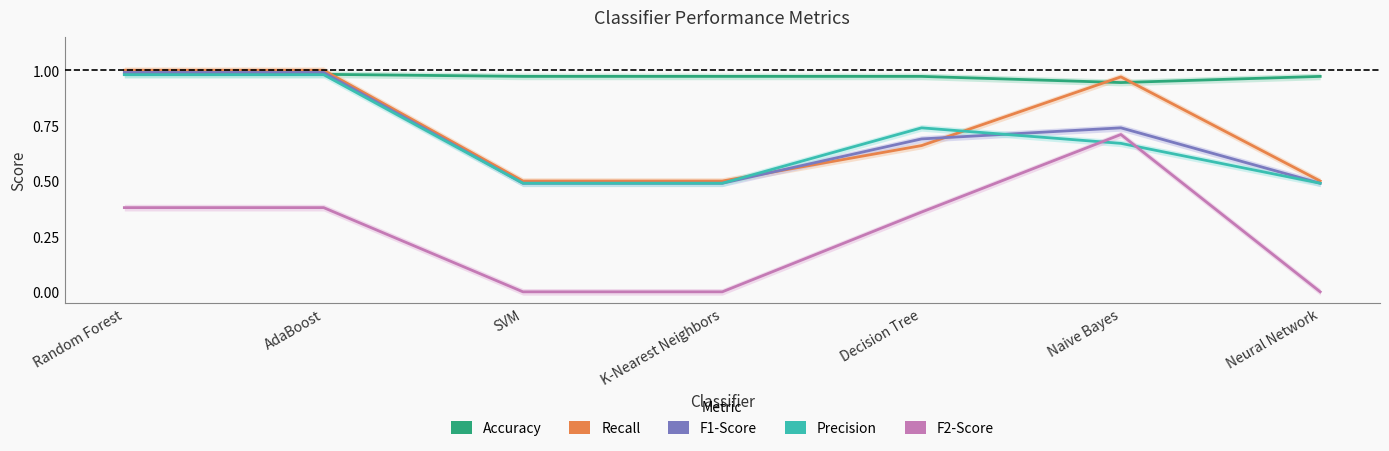

What are all the series names shown in the legend?

Accuracy, Recall, F1-Score, Precision, F2-Score